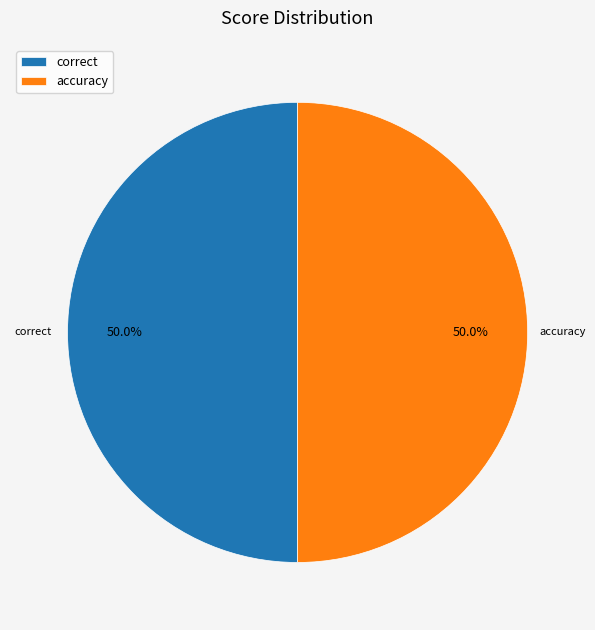

Combined, what portion of the pie is accuracy and correct?

100.0%